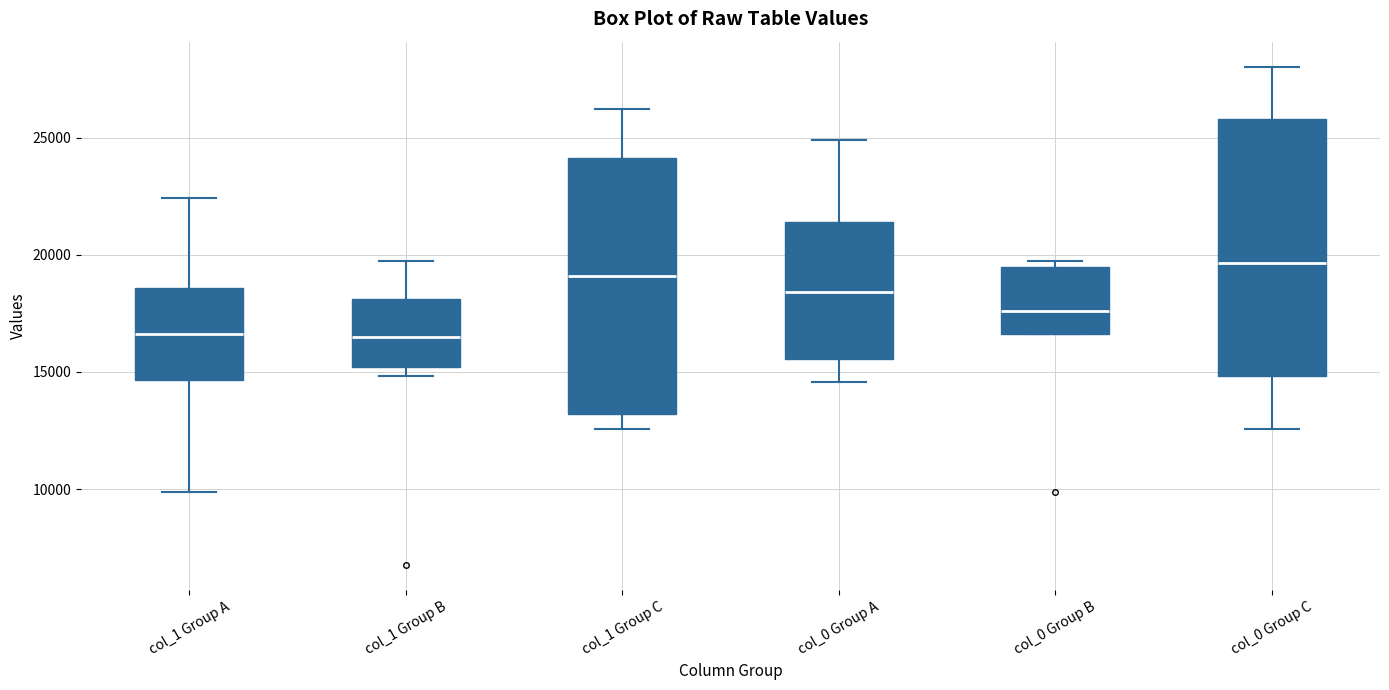

Reading left to right, read every box against the y-axis: the position of its median line, the range the box covers, and the ends of its whiskers. The values are not printed on the chart, so give them approximately, as read against the axis.

col_1 Group A: median 16500, box 14500 to 18500, whiskers 10000 to 22500
col_1 Group B: median 16500, box 15000 to 18000, whiskers 15000 (just below the box's lower edge) to 20000
col_1 Group C: median 19000, box 13000 to 24000, whiskers 12500 to 26000
col_0 Group A: median 18500, box 15500 to 21500, whiskers 14500 to 25000
col_0 Group B: median 17500, box 16500 to 19500, whiskers 16500 to 19500 (just above the box's upper edge)
col_0 Group C: median 19500, box 15000 to 26000, whiskers 12500 to 28000